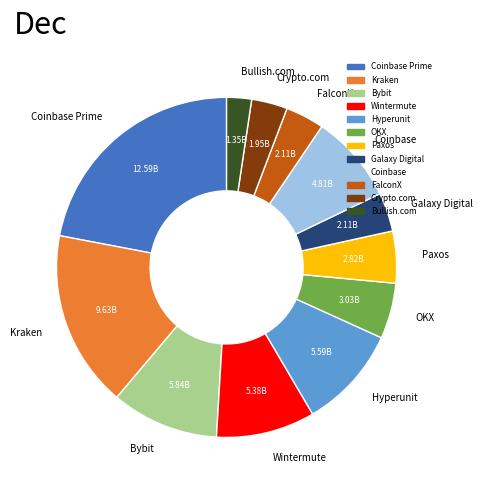

Combined, do Coinbase Prime and Bullish.com account for over 50%?

No